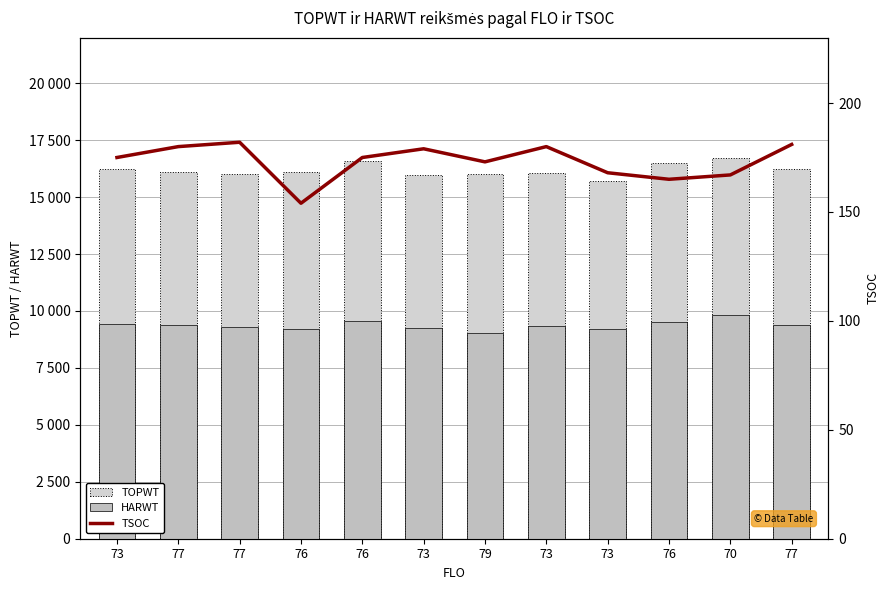

What is the difference between the maximum and second lowest values in the HARWT series?

607